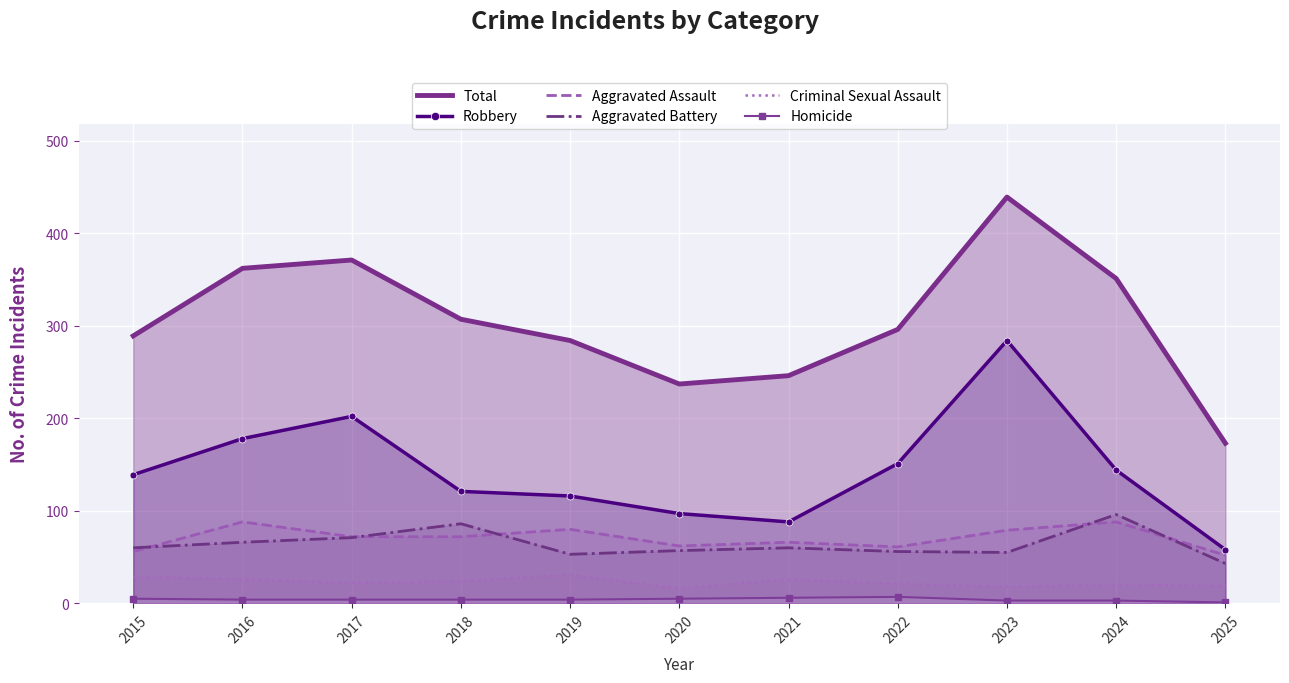

The Criminal Sexual Assault series shows 26 at 2020. True or false?

False